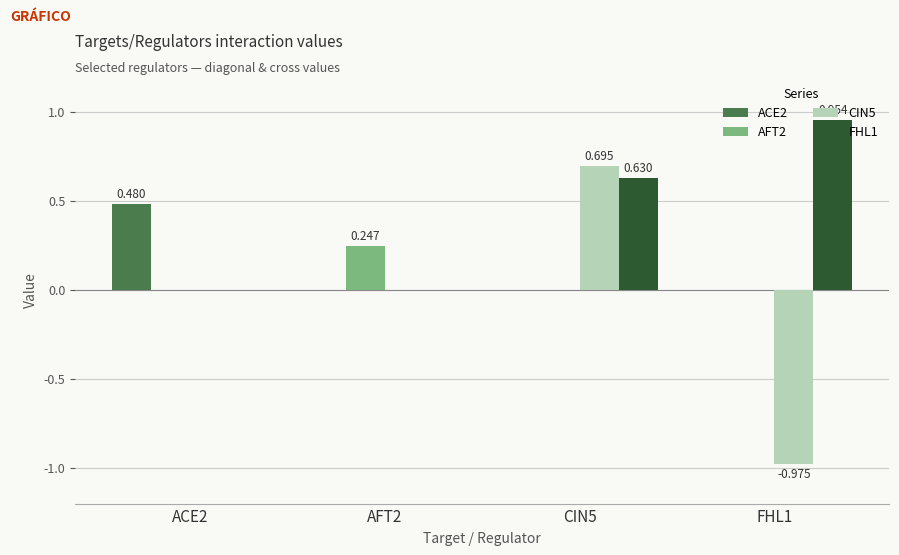

Is the value of ACE2 at ACE2 greater than the value of FHL1 at AFT2?

Yes